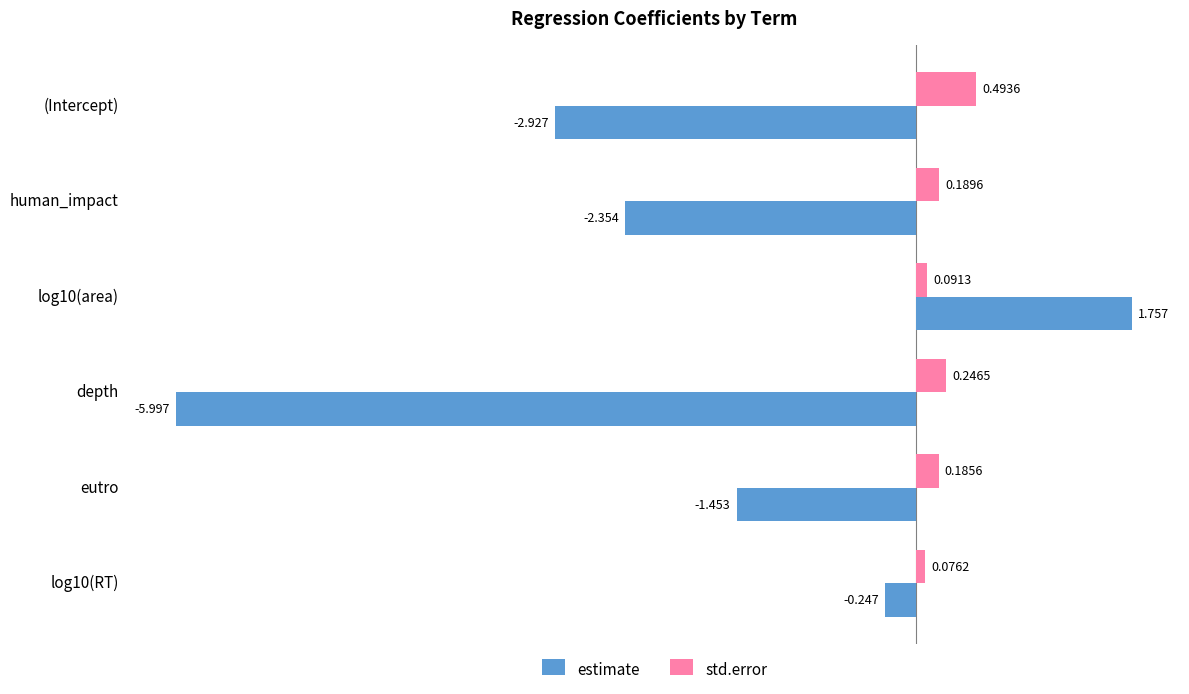

How many data points in estimate are less than -1?

4